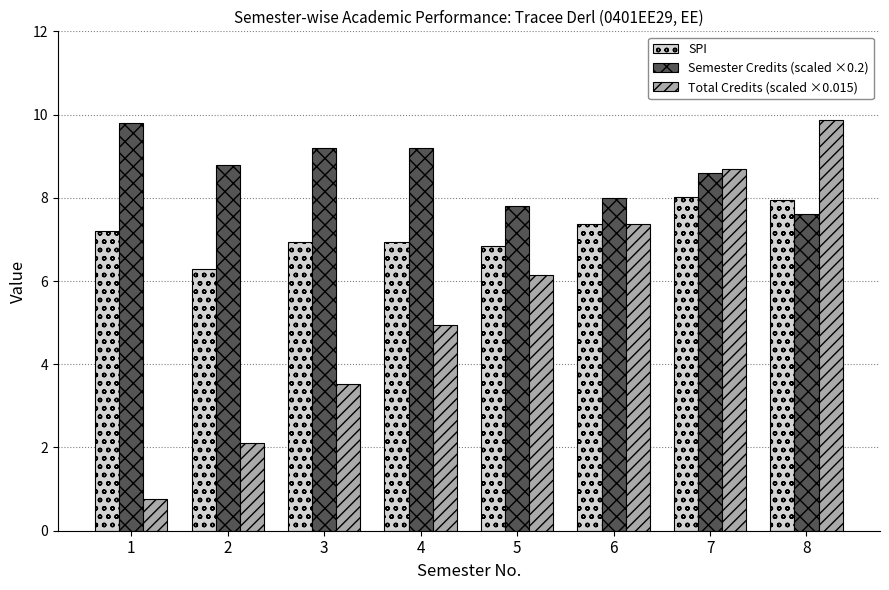

What value does the Semester Credits (scaled ×0.2) series have at 7?

8.6